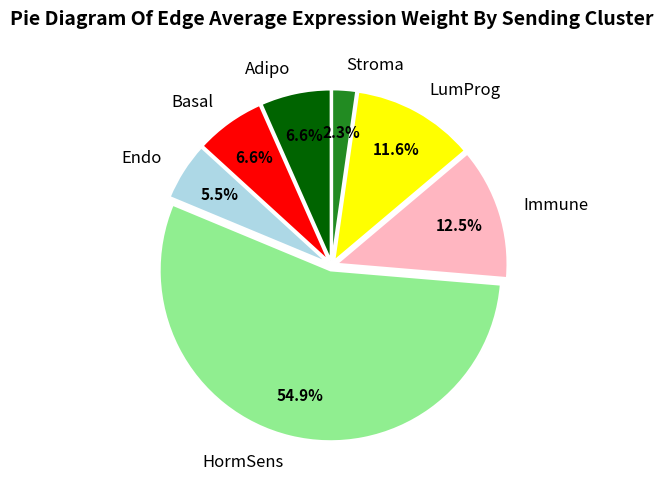

The Basal slice represents 22% of the pie. True or false?

False